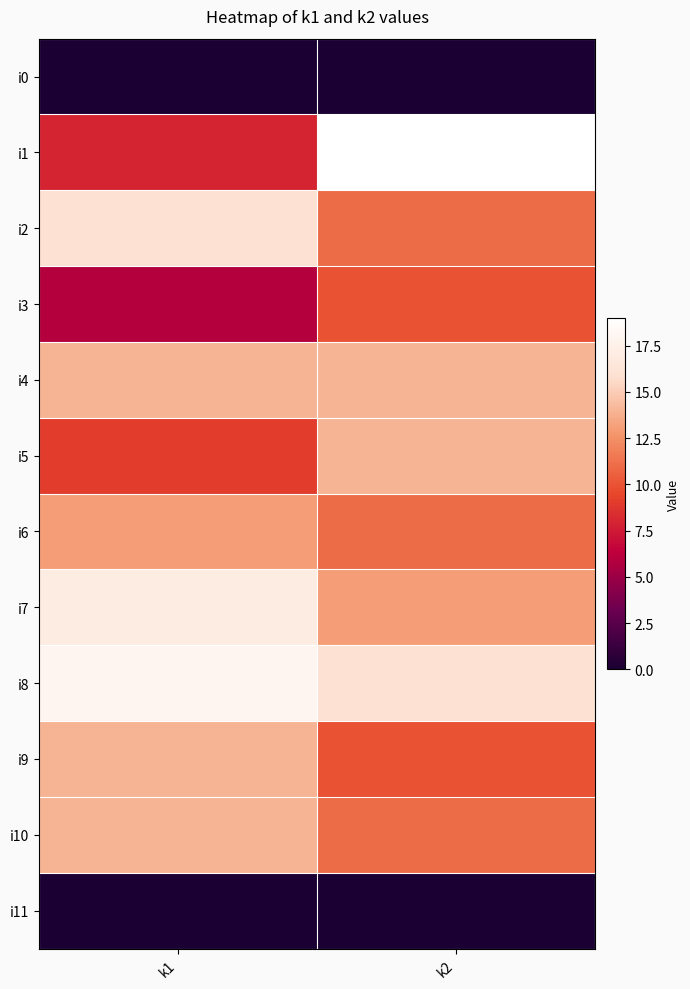

Which series has the widest spread of values?

i1